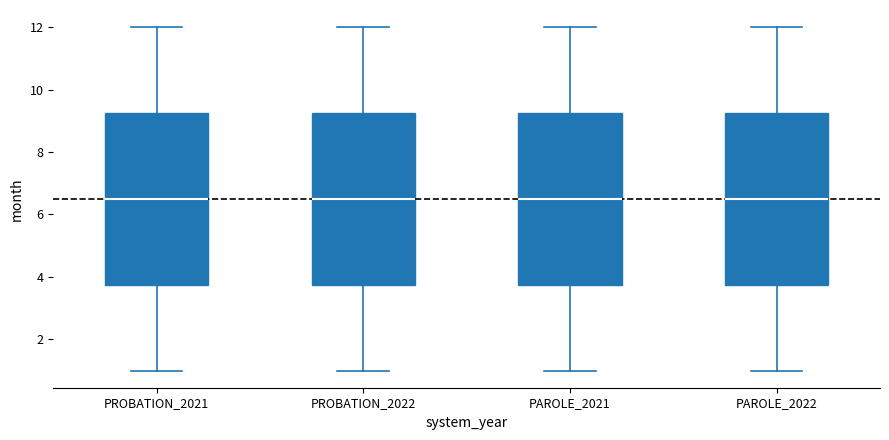

Reading left to right, read every box against the y-axis: the position of its median line, the range the box covers, and the ends of its whiskers. The values are not printed on the chart, so give them approximately, as read against the axis.

PROBATION_2021: median 6.6, box 3.8 to 9.2, whiskers 1.0 to 12.0
PROBATION_2022: median 6.6, box 3.8 to 9.2, whiskers 1.0 to 12.0
PAROLE_2021: median 6.6, box 3.8 to 9.2, whiskers 1.0 to 12.0
PAROLE_2022: median 6.6, box 3.8 to 9.2, whiskers 1.0 to 12.0